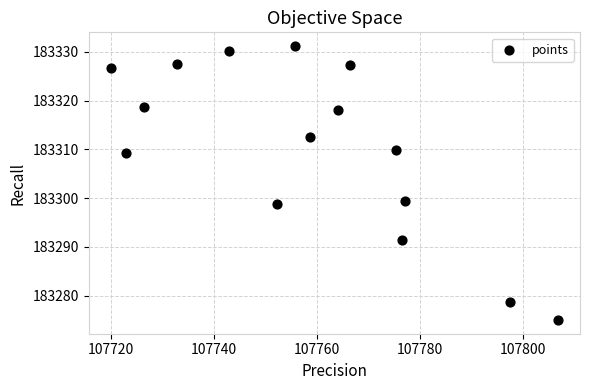

What is the range of Y values (max minus min)?

56.2